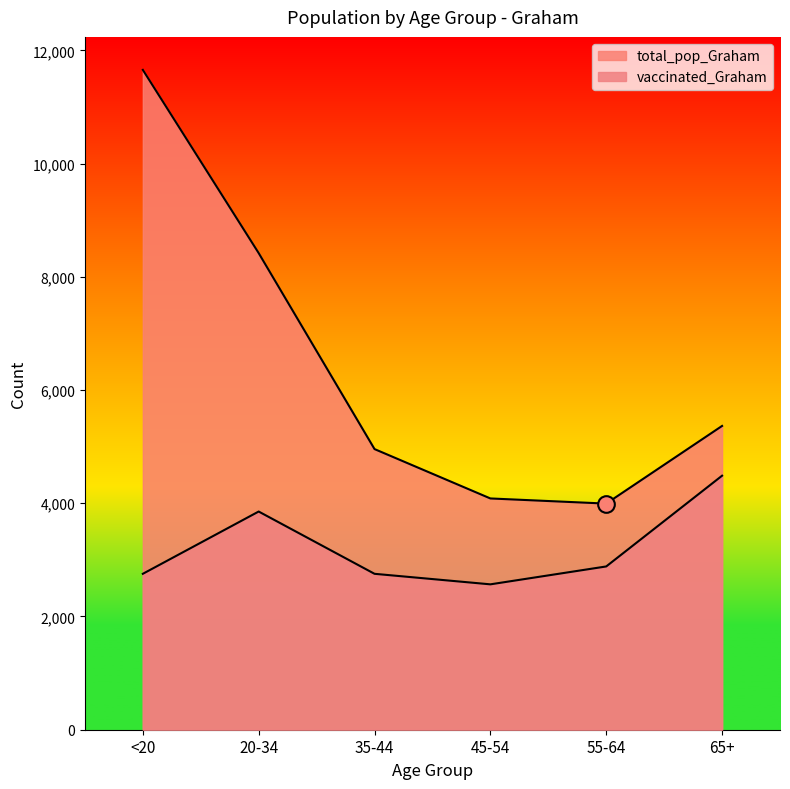

Rank the series at <20 from lowest to highest value.

vaccinated_Graham, total_pop_Graham